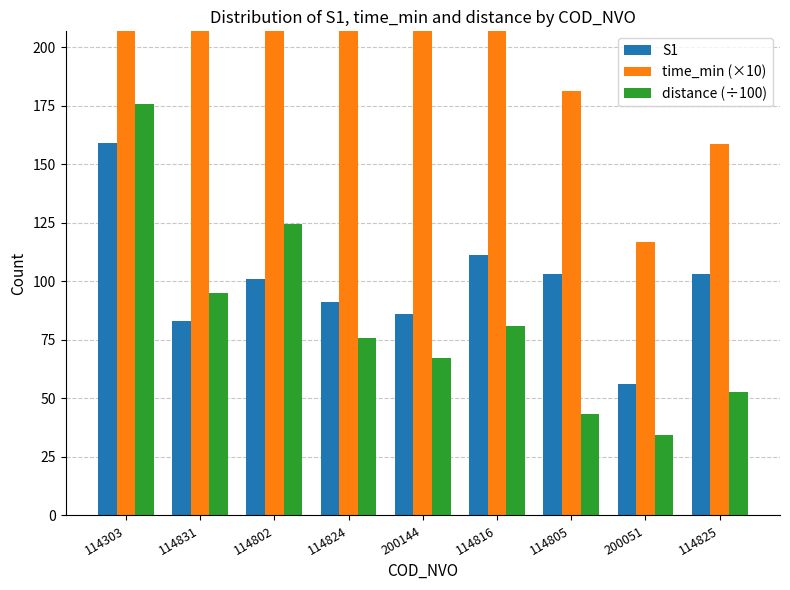

Rank the series by their maximum value, from highest to lowest.

time_min (×10), distance (÷100), S1